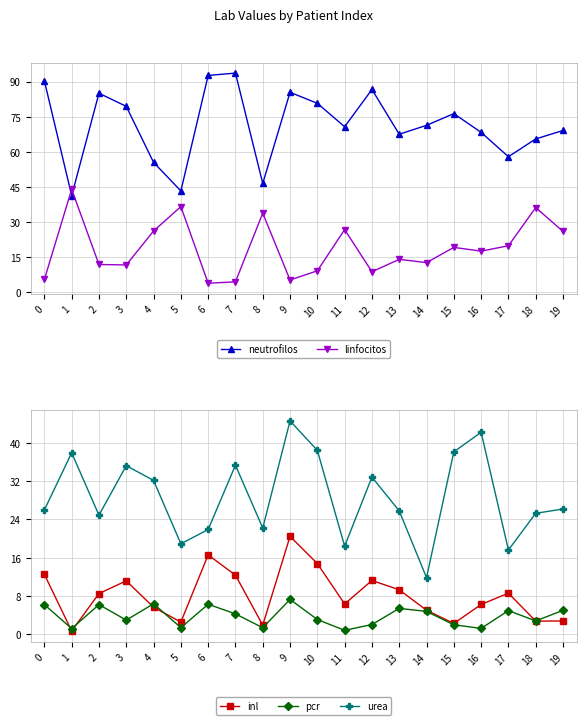

What is the sum of the linfocitos values at 18 and 13?

50.3